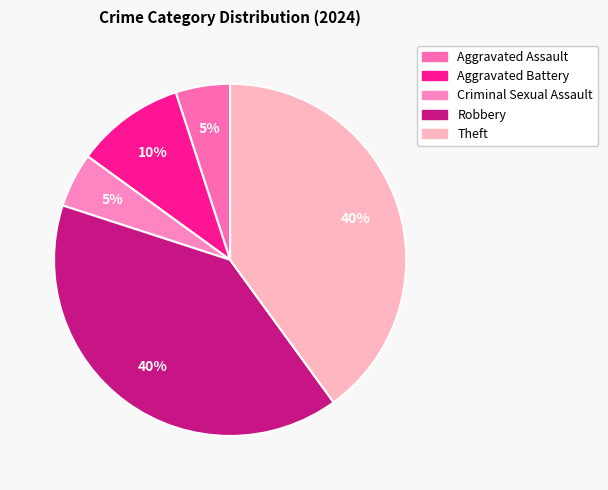

To the nearest percent, what is the difference between the largest and smallest slice percentages?

35%